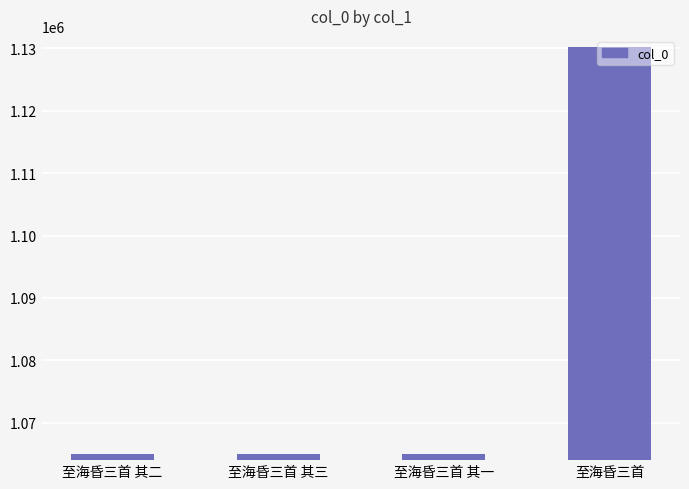

What is the label of the 4th bar from the left?

至海昏三首